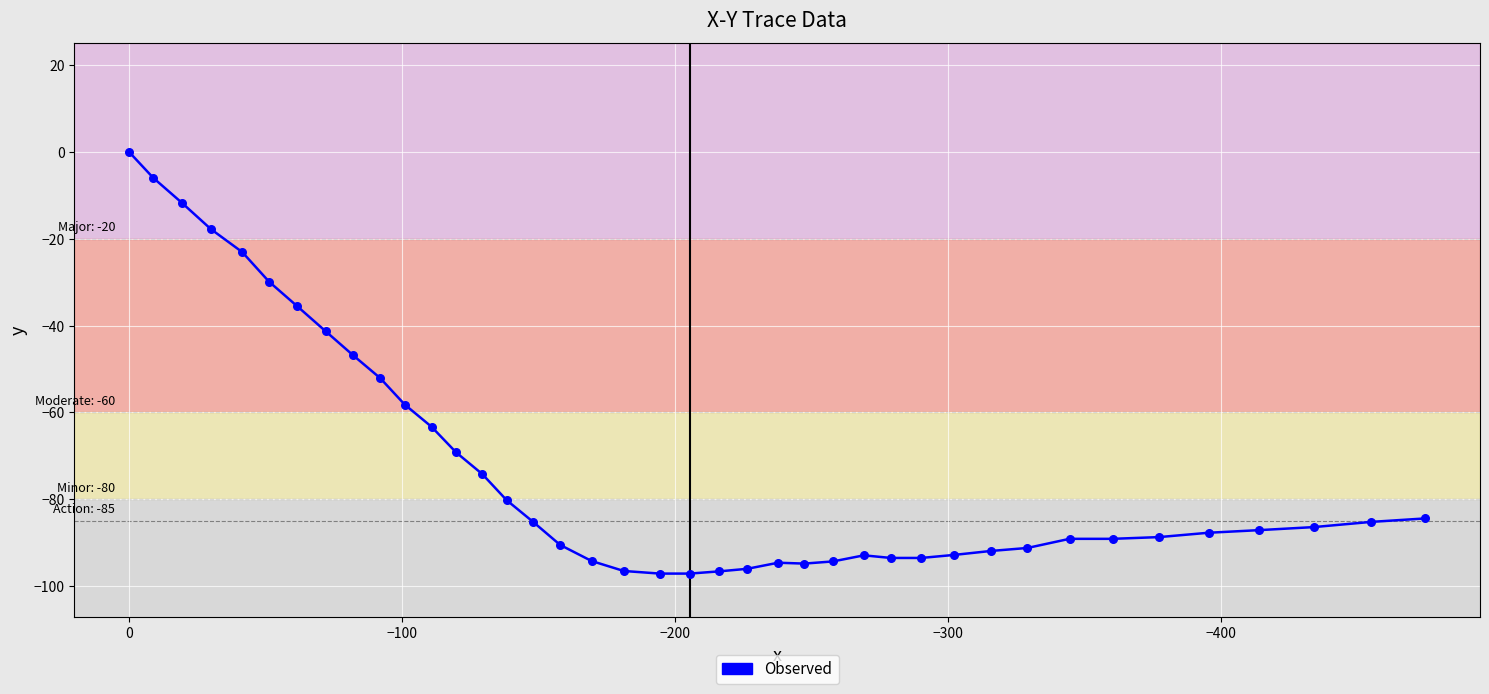

Which series has the largest Y range (max minus min)?

Observed